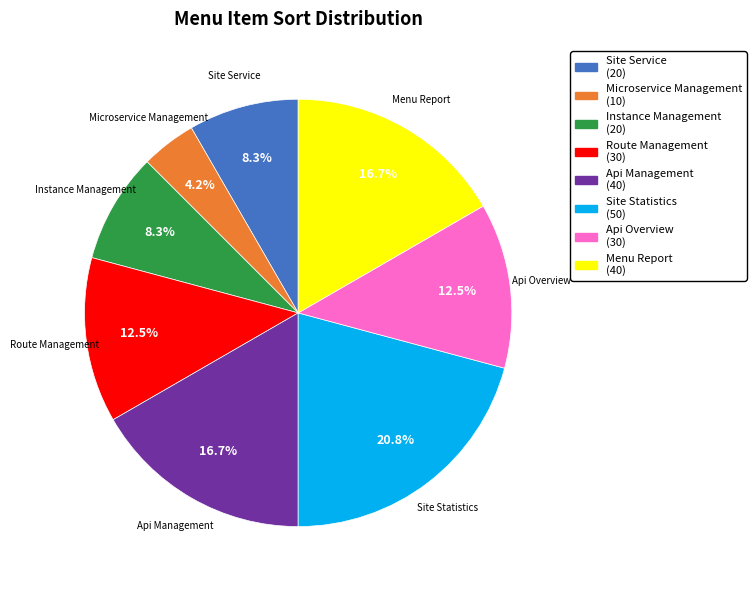

What is the largest slice in the pie chart?

Site Statistics